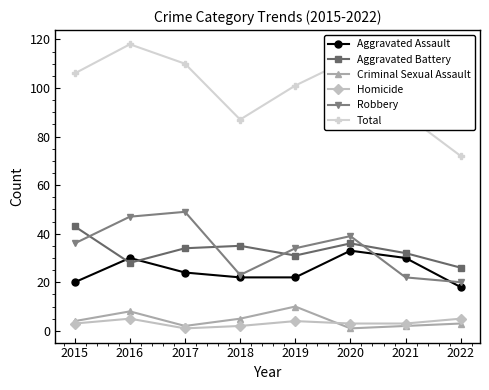

What is the approximate value of Homicide at 2021?

3